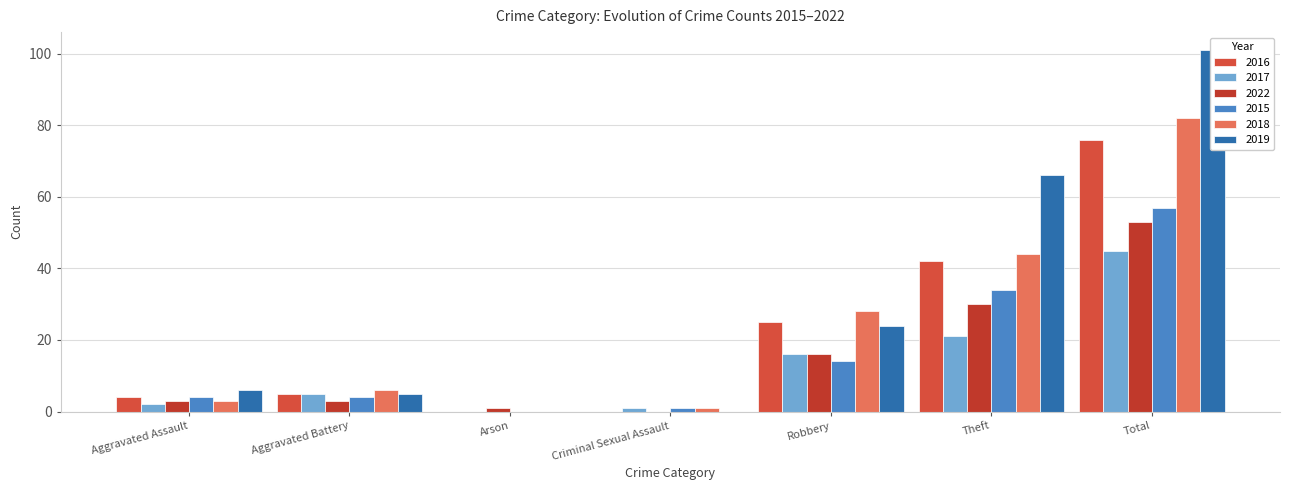

Which category has the lowest value in the 2018 series?

Arson